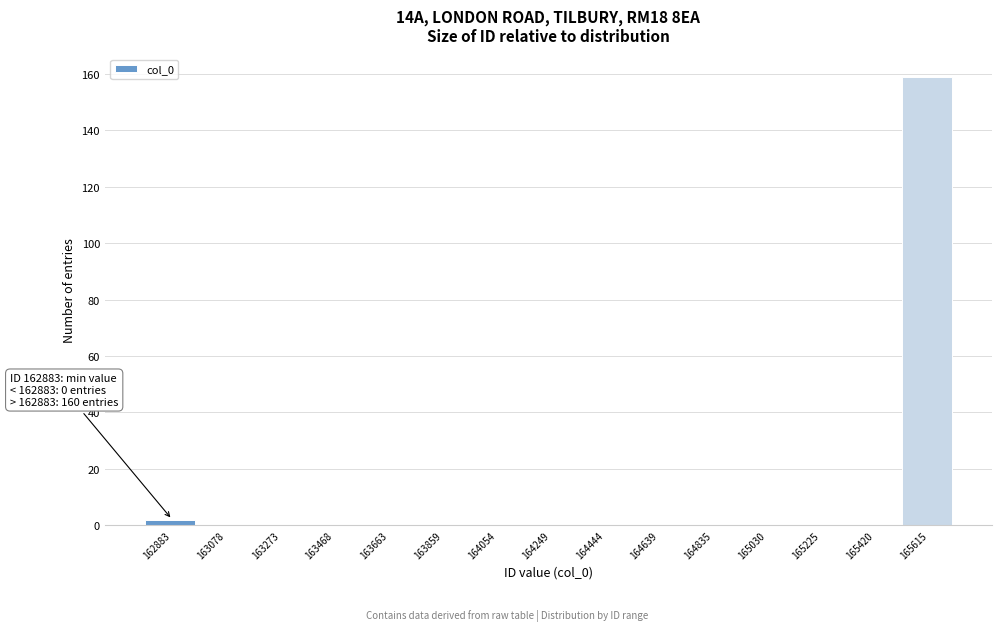

Reading left to right, extract all data points from this chart.

162883=2	163078=0	163273=0	163468=0	163663=0	163859=0	164054=0	164249=0	164444=0	164639=0	164835=0	165030=0	165225=0	165420=0	165615=159